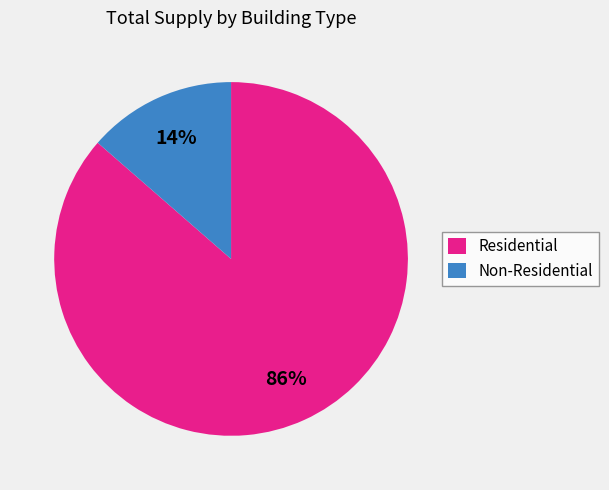

Between Residential and Non-Residential, which is larger?

Residential